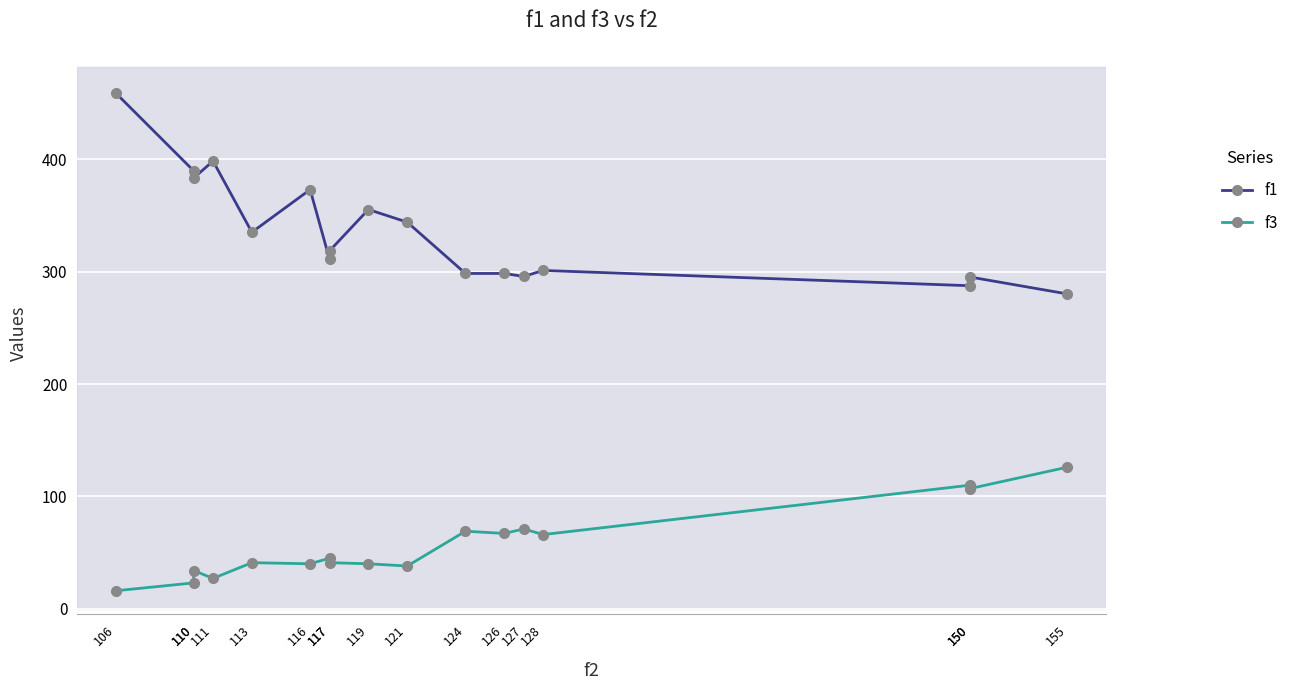

Reading left to right, list all the values displayed in this chart.

f1: 458.8	389.8	383.3	398.4	335.1	373.0	310.9	318.5	355.3	344.1	298.4	298.4	295.7	301.1	287.5	295.2	280.2
f3: 16.0	23.0	34.0	27.0	41.0	40.0	45.0	41.0	40.0	38.0	69.0	67.0	71.0	66.0	110.0	107.0	126.0